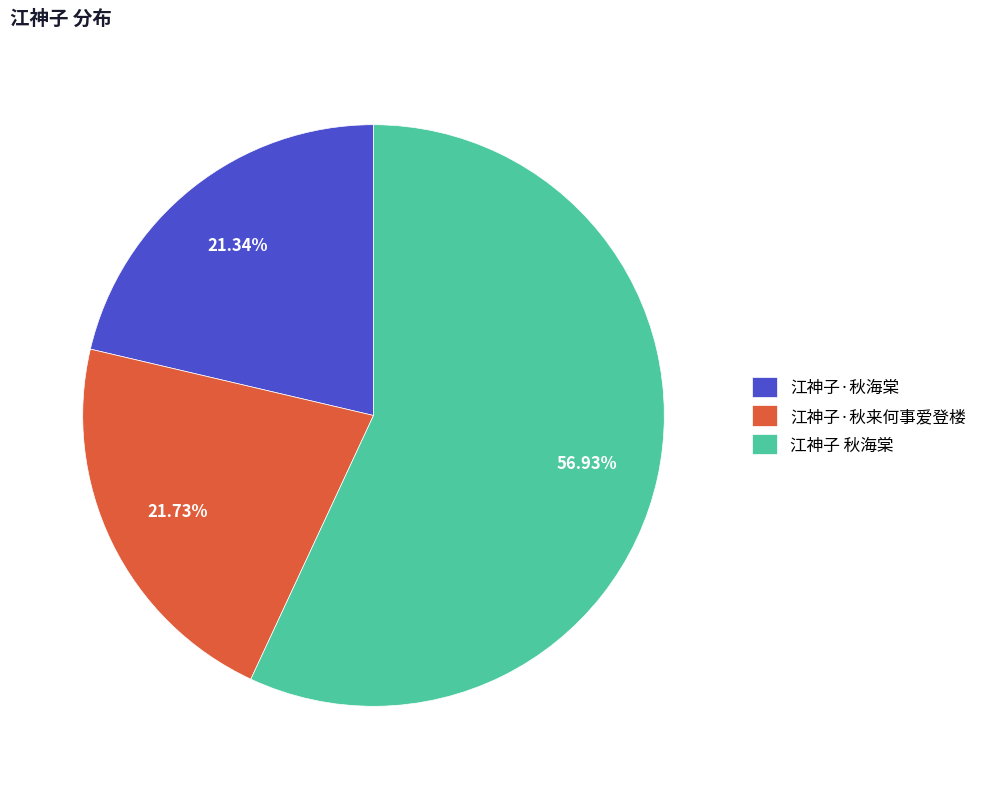

Which has a higher value, 江神子 秋海棠 or 江神子·秋海棠?

江神子 秋海棠